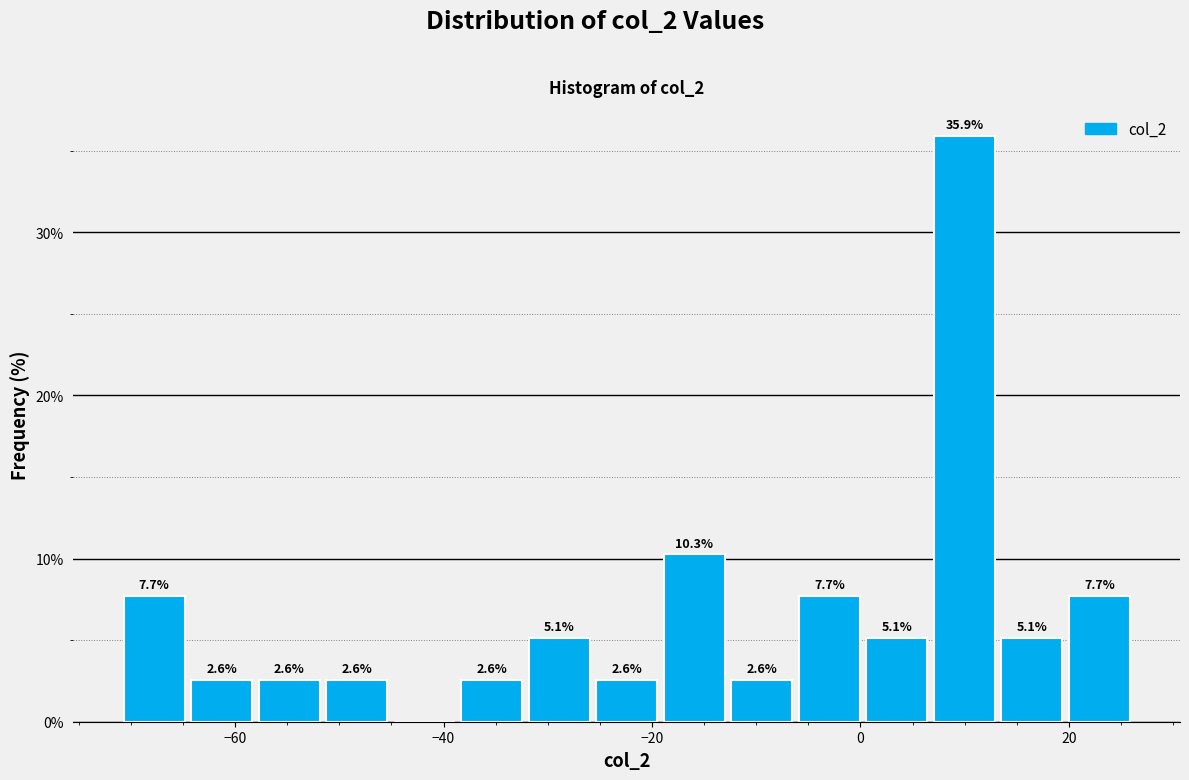

Read against the x-axis, roughly where is the centre of the tallest bar?

10